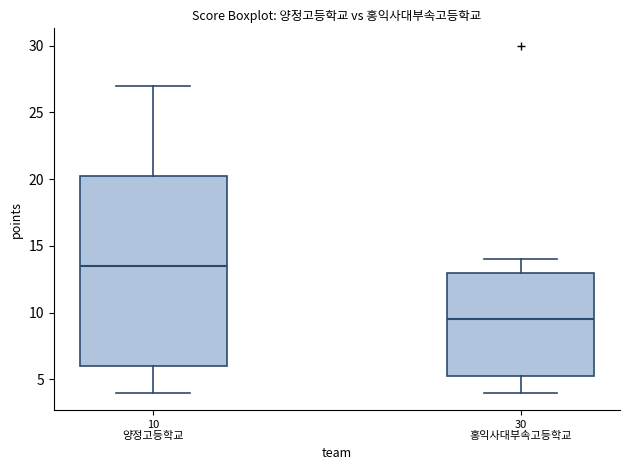

Which box has the highest median line?

10 양정고등학교